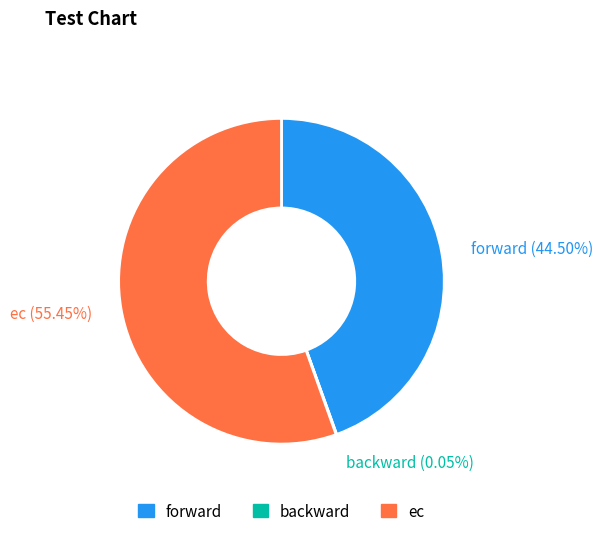

Between ec (55.45%) and forward (44.50%), which is larger?

ec (55.45%)